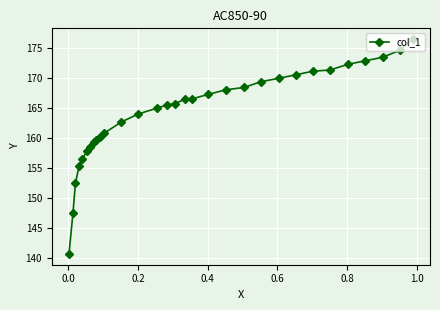

How many distinct data groups are displayed?

1